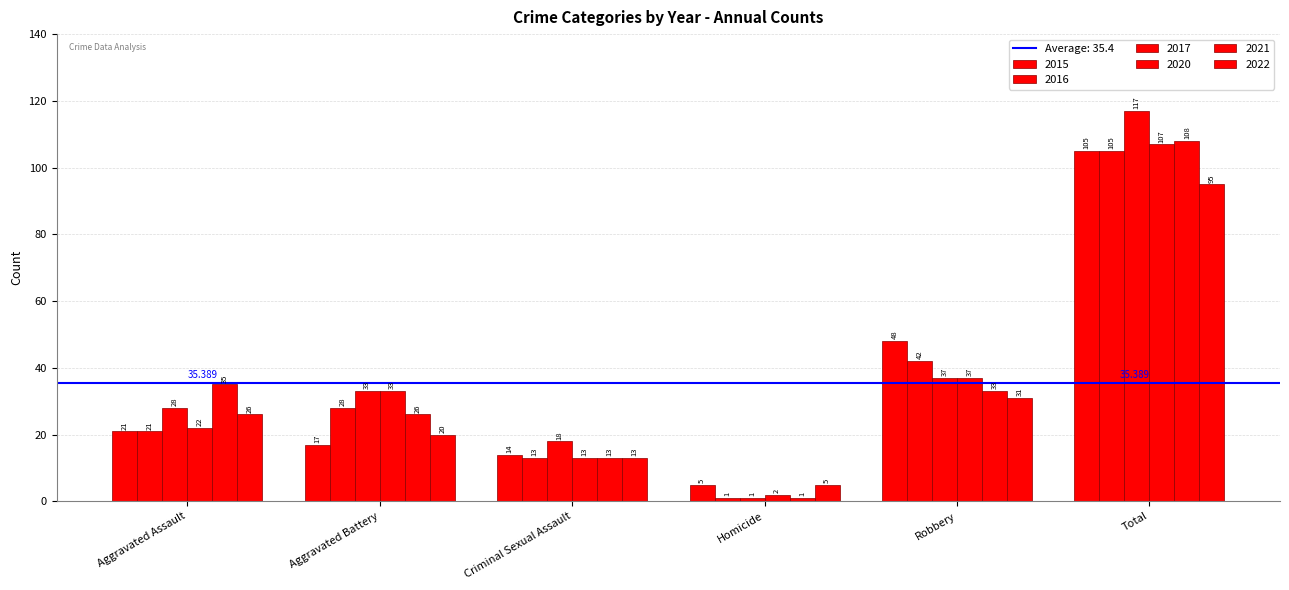

How many groups of bars are there?

6